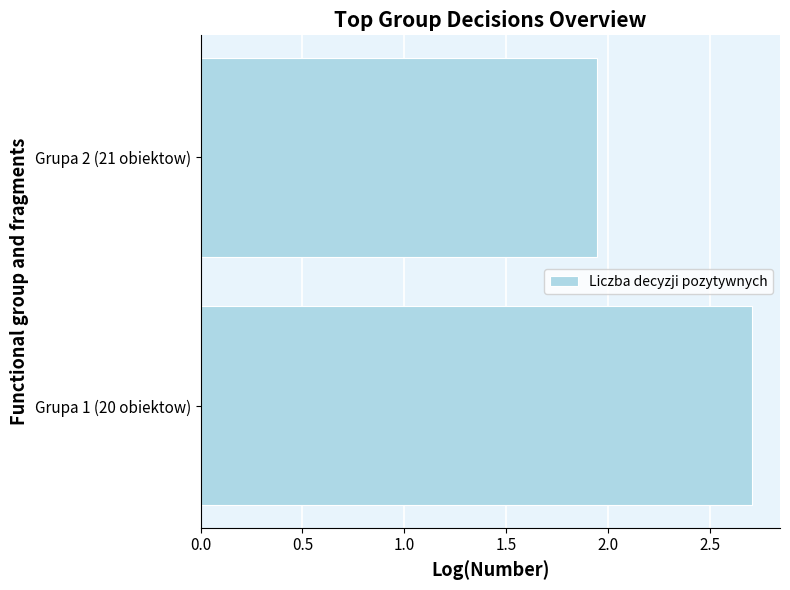

Which category has the lowest value across all series?

Grupa 2 (21 obiektow)